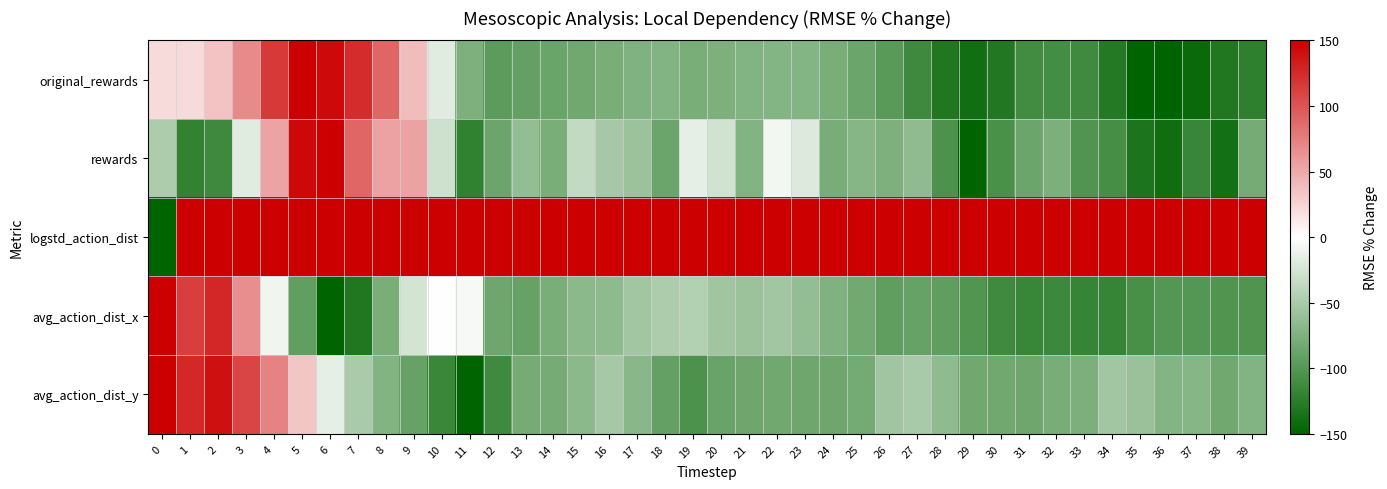

How many distinct data groups are displayed?

5